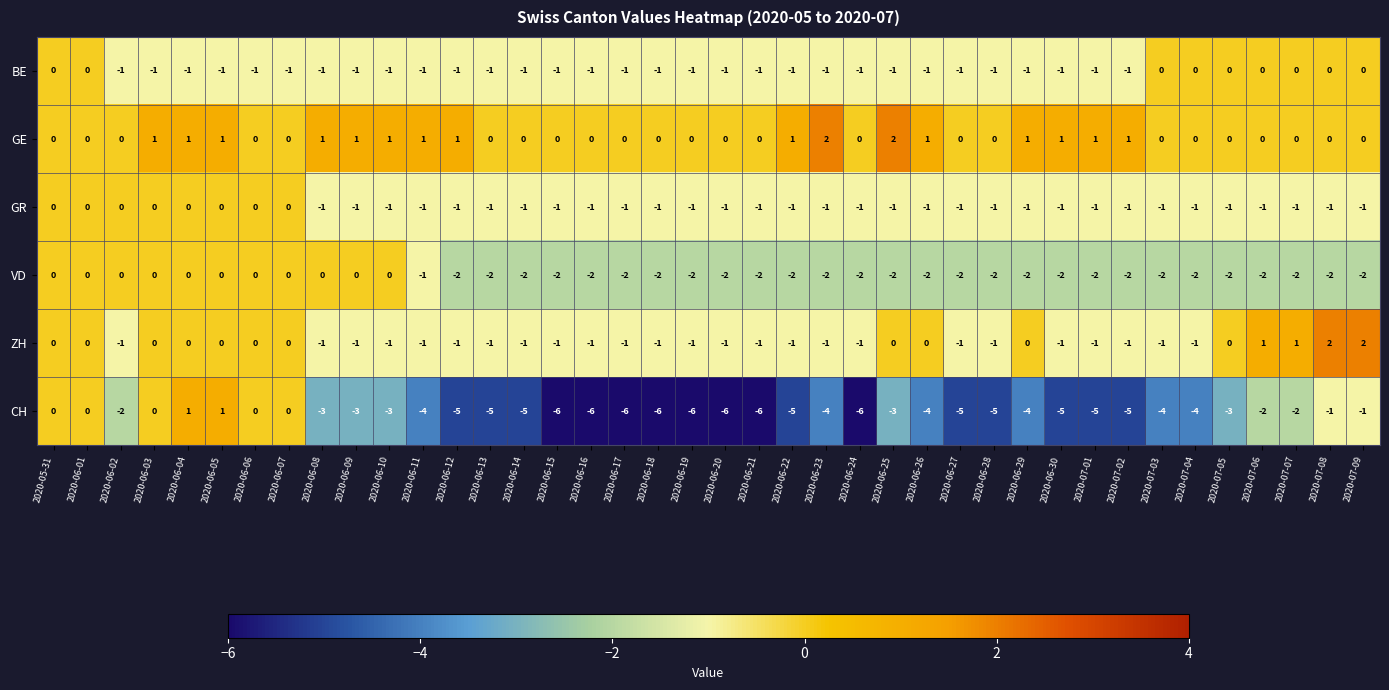

True or false: VD has a value of -3 at 2020-06-21.

False